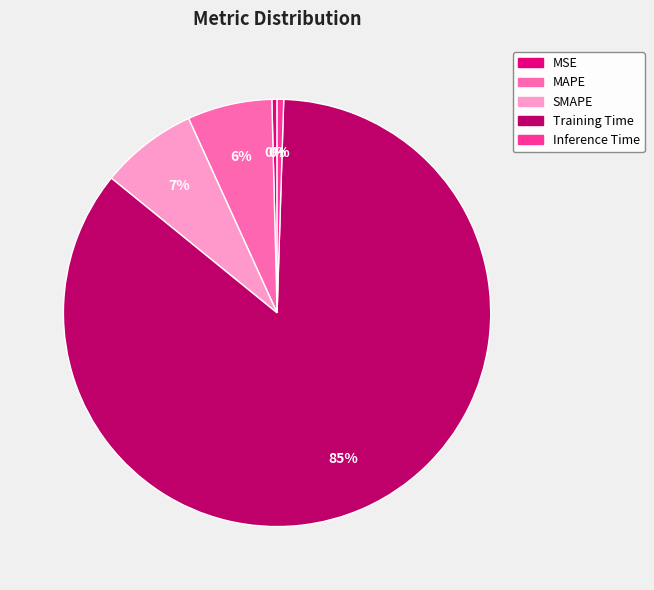

To the nearest percent, what is the difference between the Inference Time and MAPE slice percentages?

6%